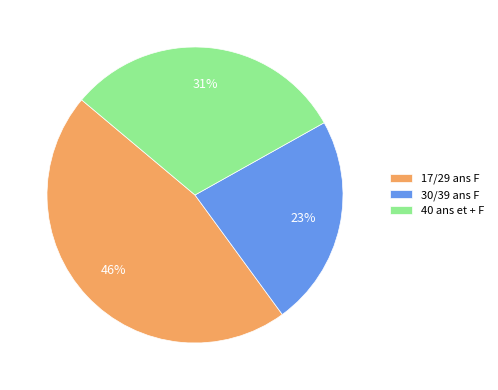

Is the sum of 40 ans et + F and 17/29 ans F greater than half?

Yes